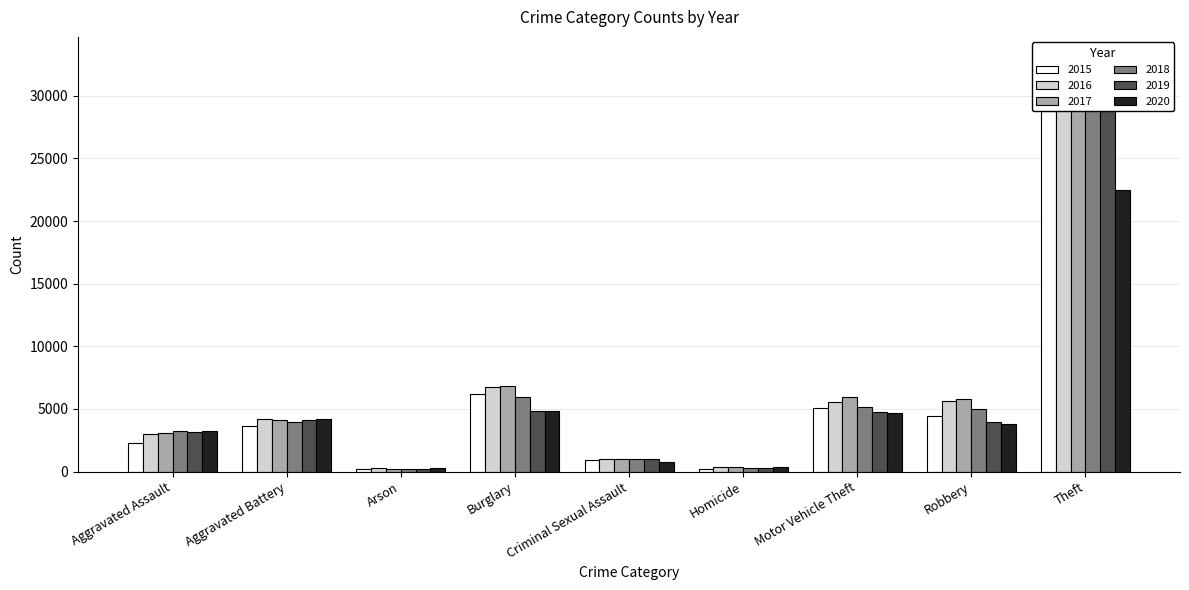

What is the maximum value shown in the chart?

33041